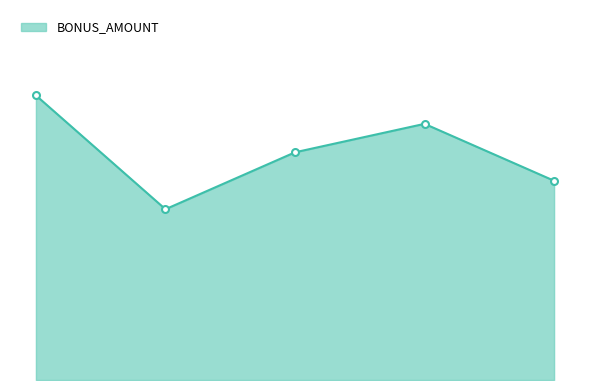

What is the average value?

4000